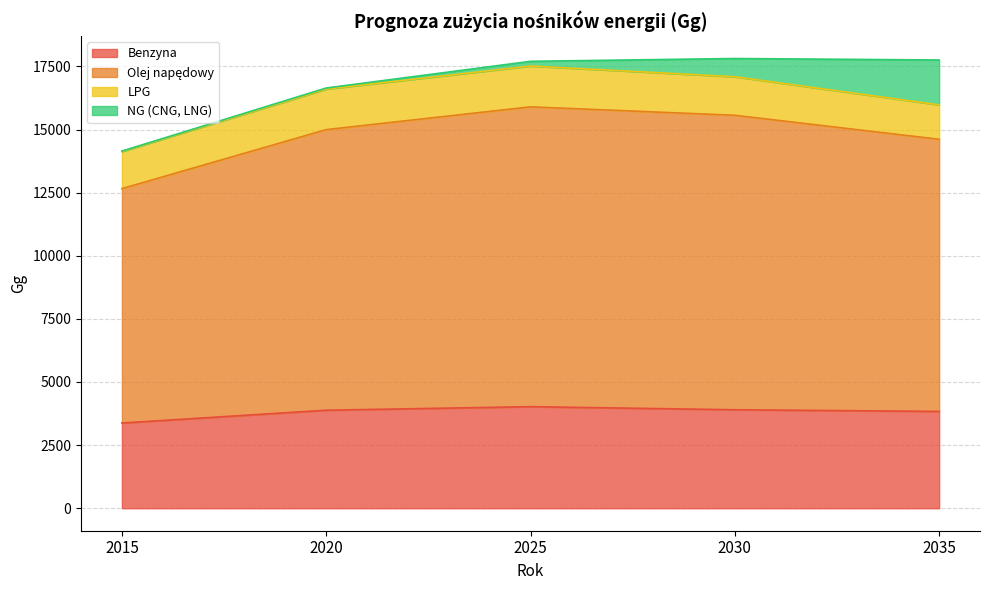

True or false: Benzyna and Olej napędowy intersect in this chart.

False